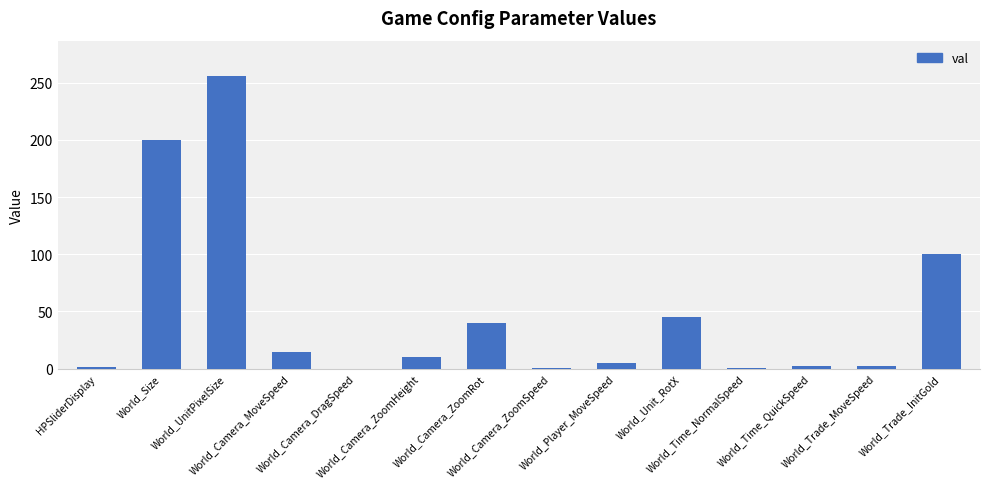

What is the greatest value displayed?

256.0